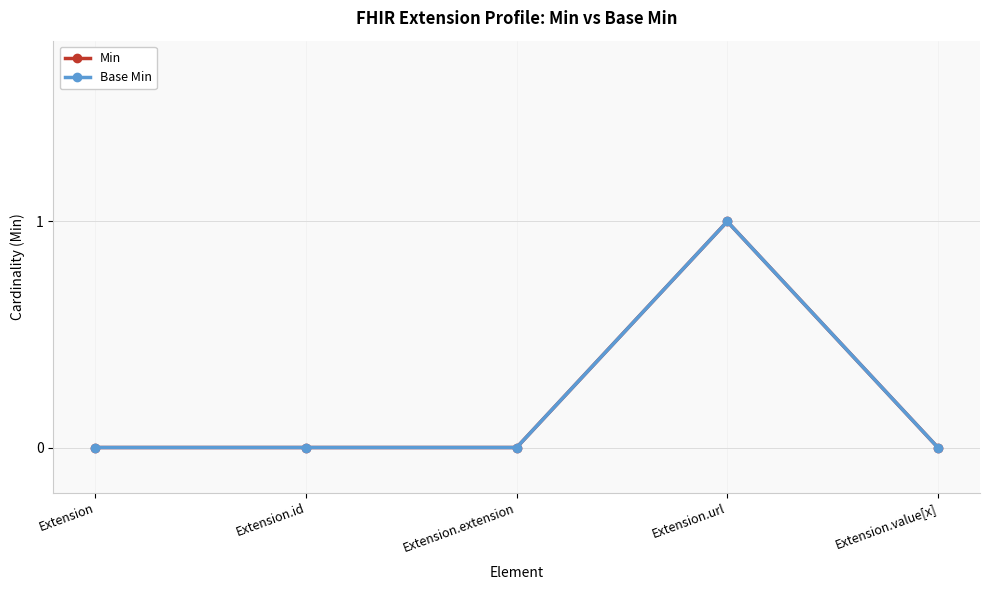

Does the chart display data point markers on the line(s)?

Yes